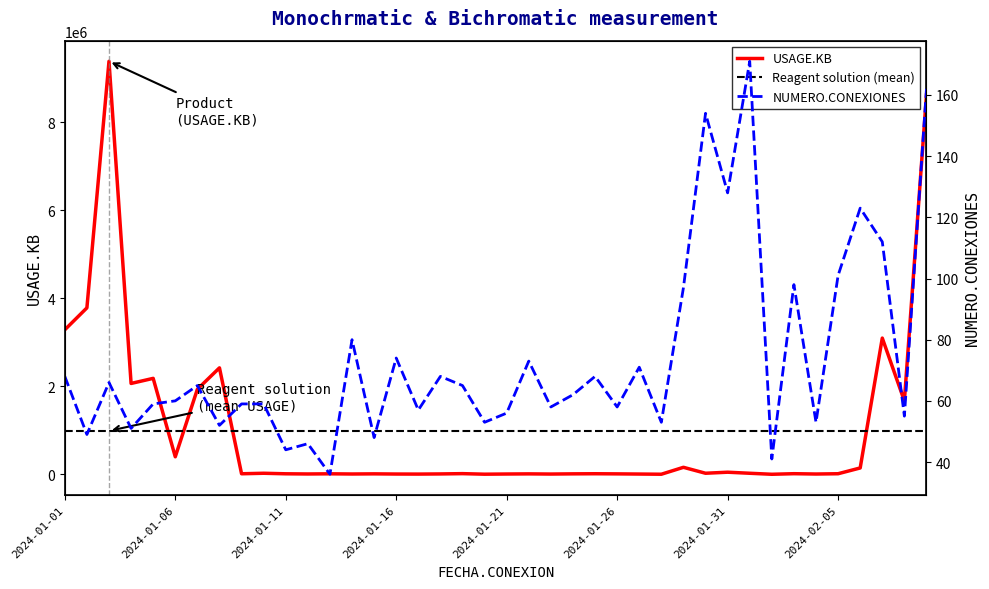

The value of USAGE.KB at 2024-02-03 is 21050. True or false?

False